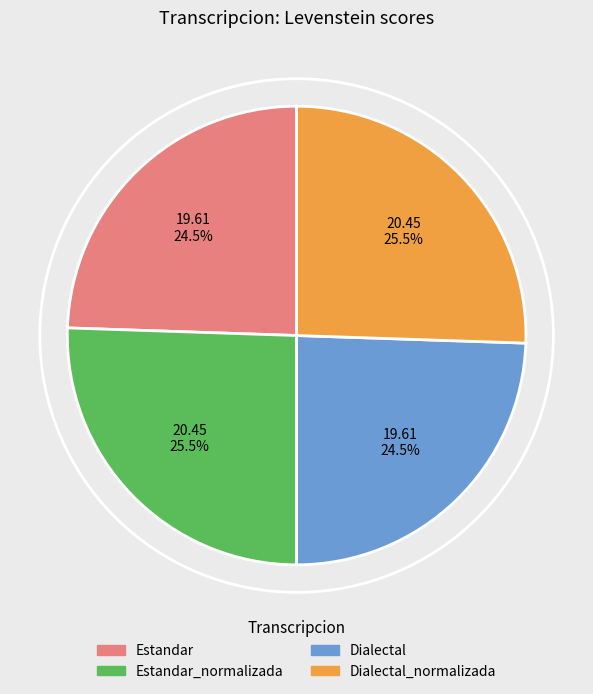

Approximately how many times larger is the value at Dialectal compared to Estandar_normalizada?

1.0